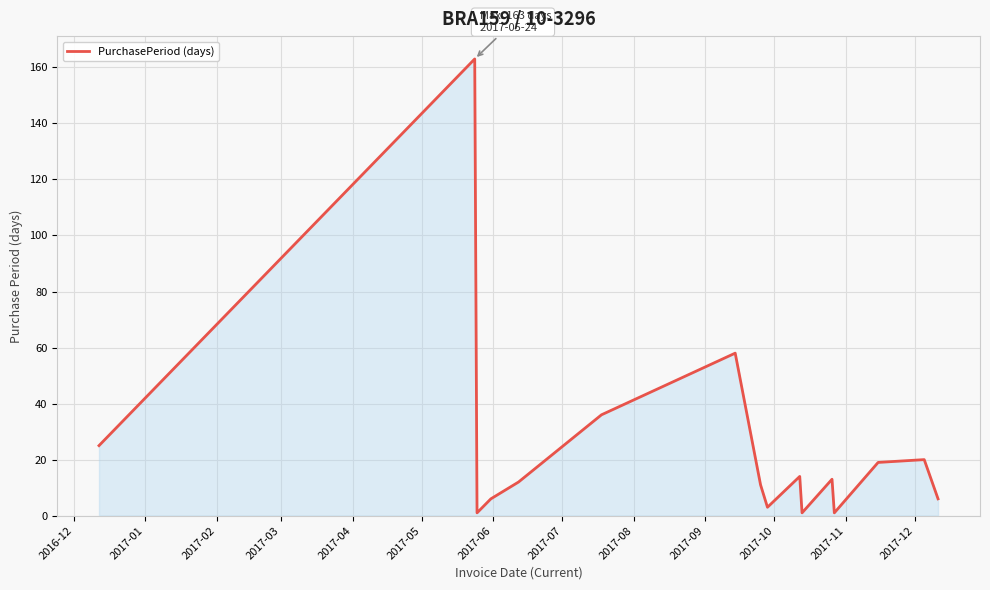

What is the difference between the maximum and minimum values?

162